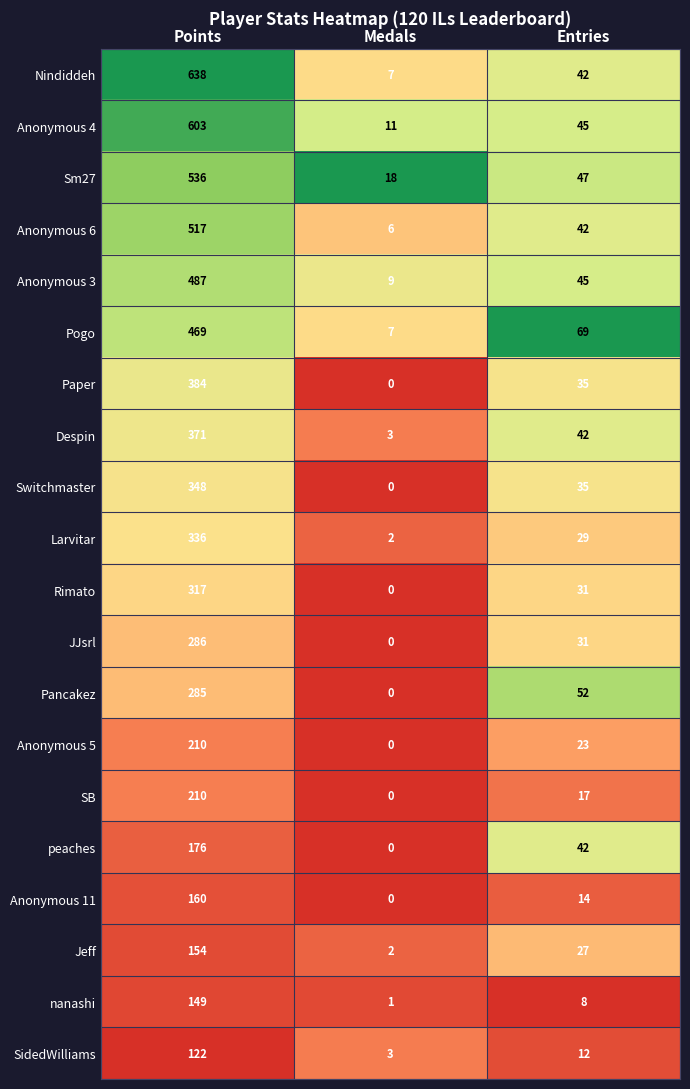

Which series changed the most between Medals and Entries?

Pogo